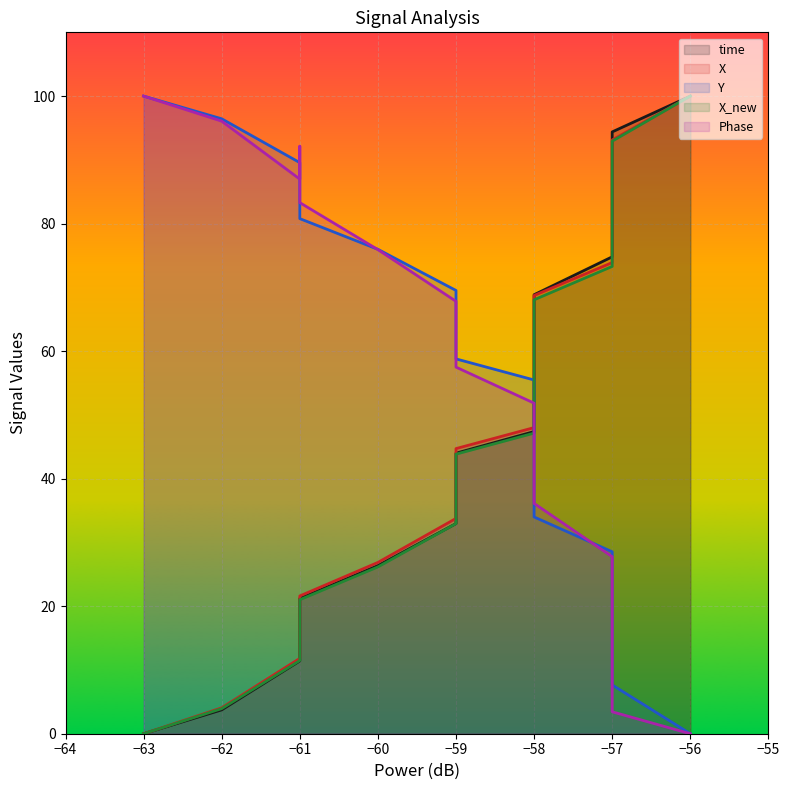

At how many categories does at least one series exceed 90?

6